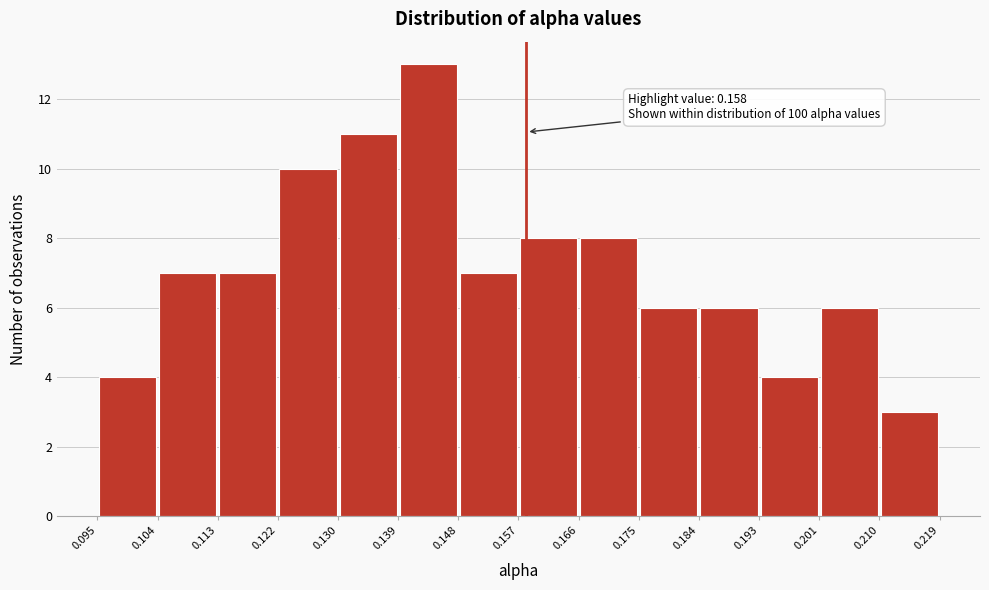

Over which range of the x-axis is the bar tallest?

0.139 to 0.148